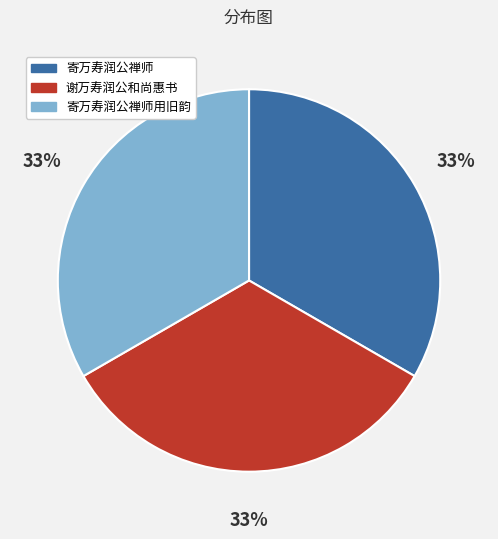

How many segments does this pie chart have?

3